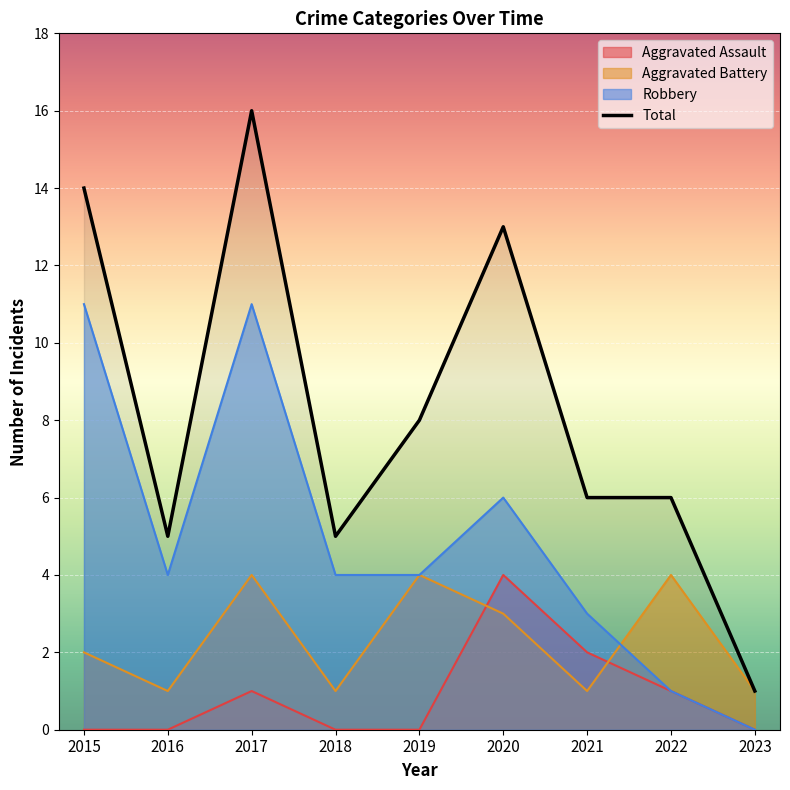

At which label is Aggravated Battery closest to 2?

2015